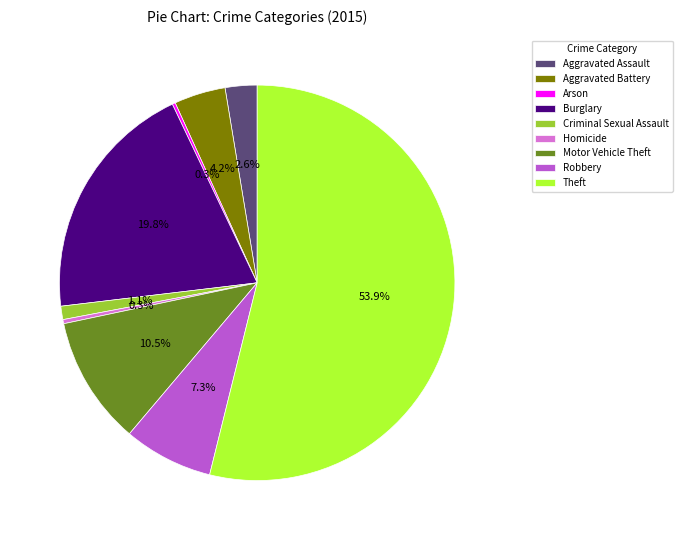

Between Criminal Sexual Assault and Aggravated Battery, which is larger?

Aggravated Battery